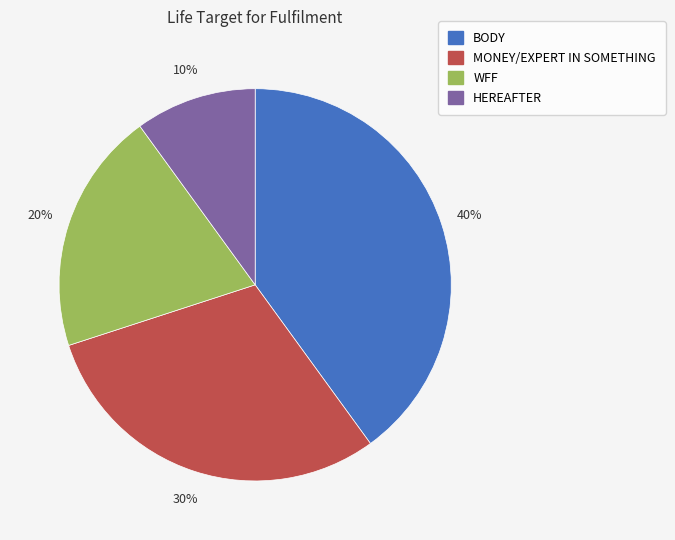

True or false: MONEY/EXPERT IN SOMETHING accounts for 17% of the total.

False